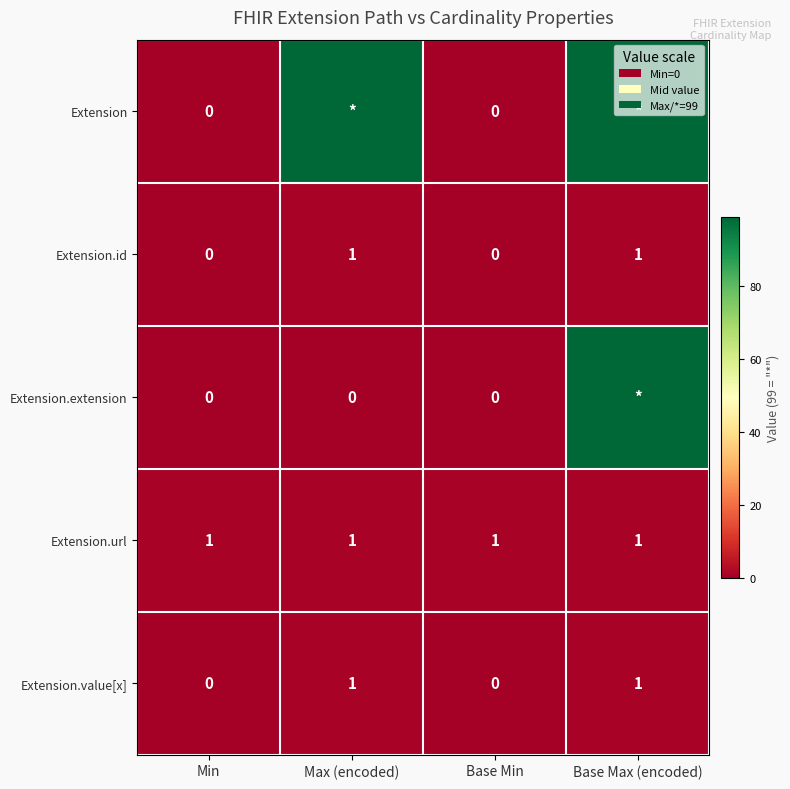

Between Min and Base Min, which is larger?

Min